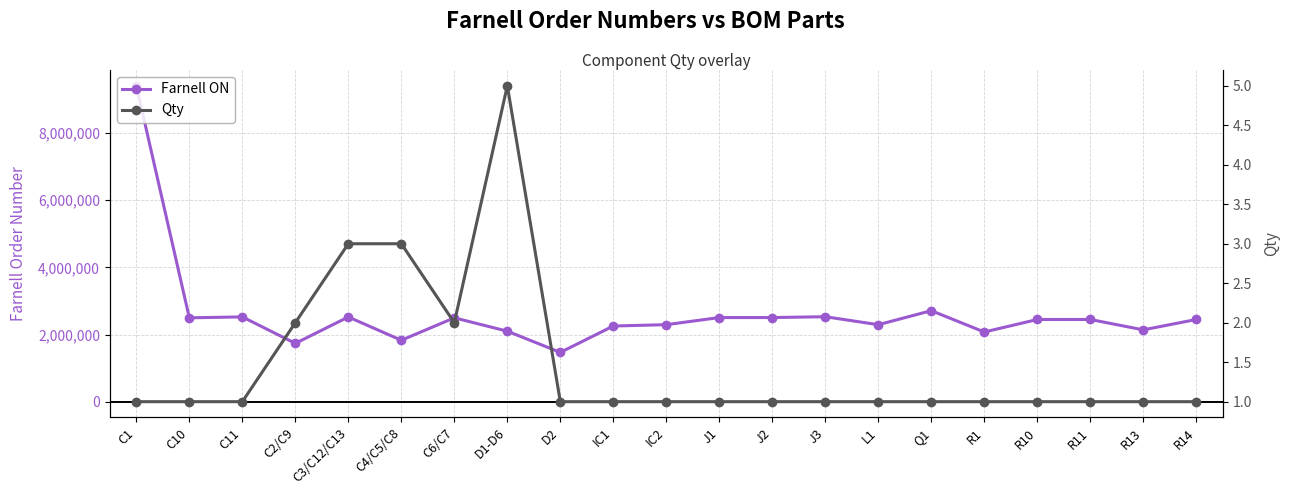

True or false: Farnell ON and Qty cross at least once.

False